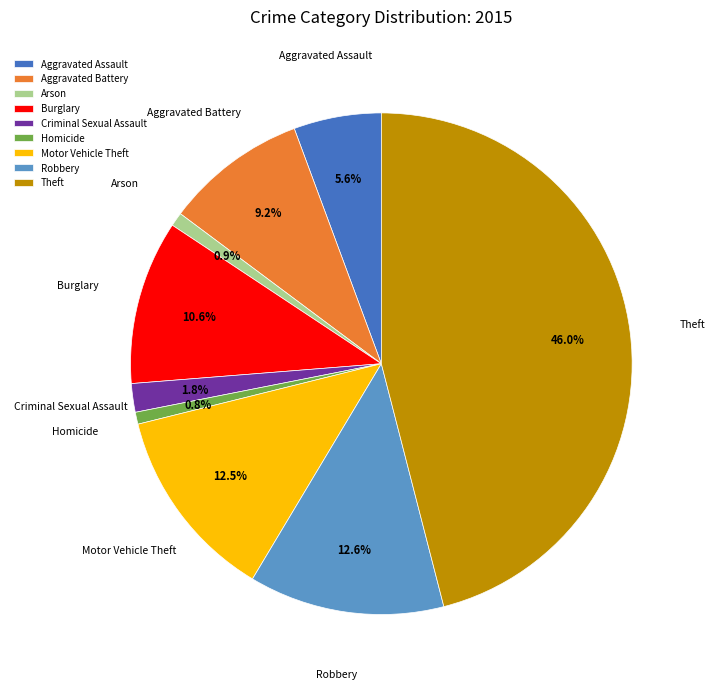

How many segments does this pie chart have?

9